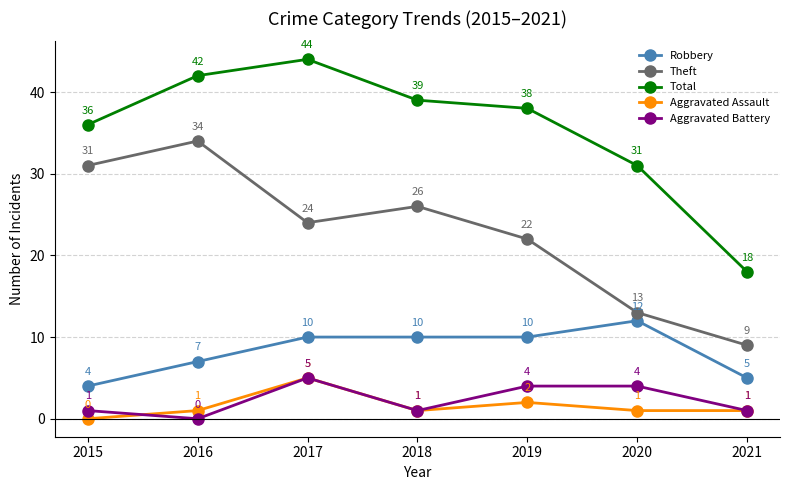

Is it true that Robbery equals 4 at 2015?

True